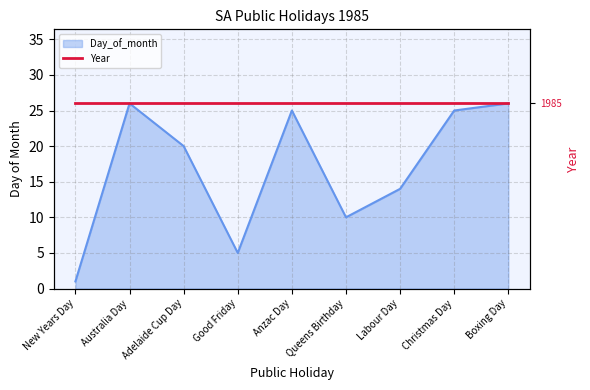

How many interior local peaks (higher than both neighbors) does the data have?

2